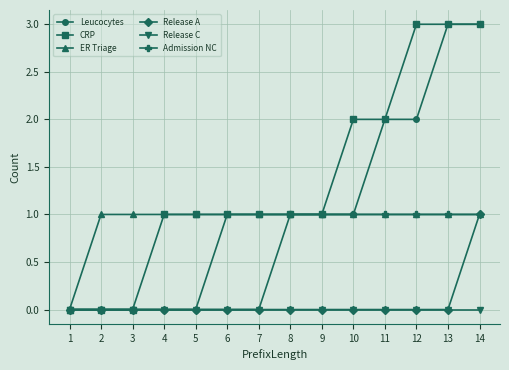

The Leucocytes series shows 2 at 11. True or false?

True